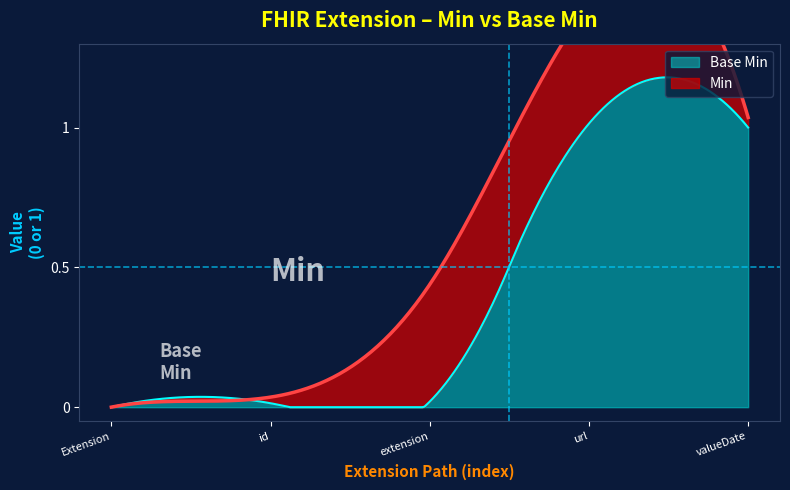

What is the difference between the maximum and minimum values in the Min series?

1